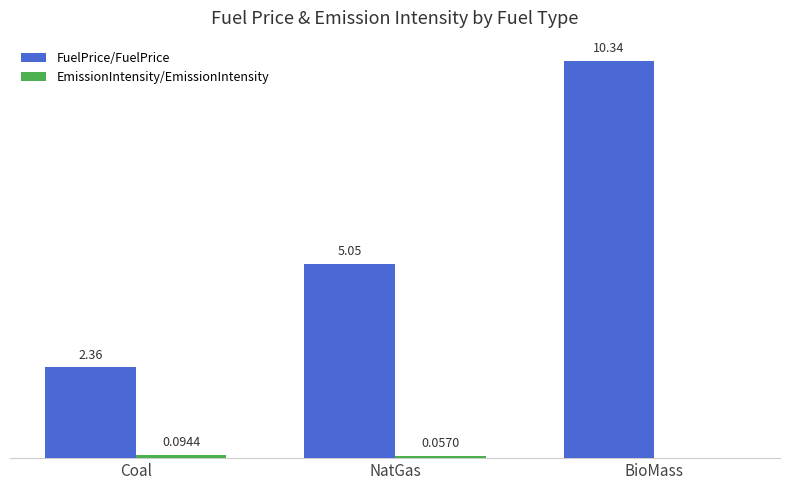

At which category is the sum across all series the highest?

BioMass